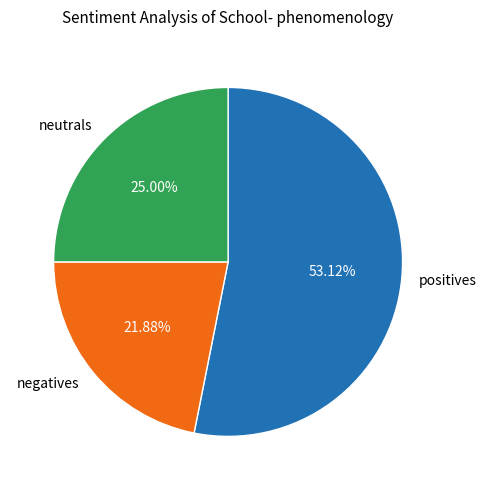

Which category accounts for the majority?

positives